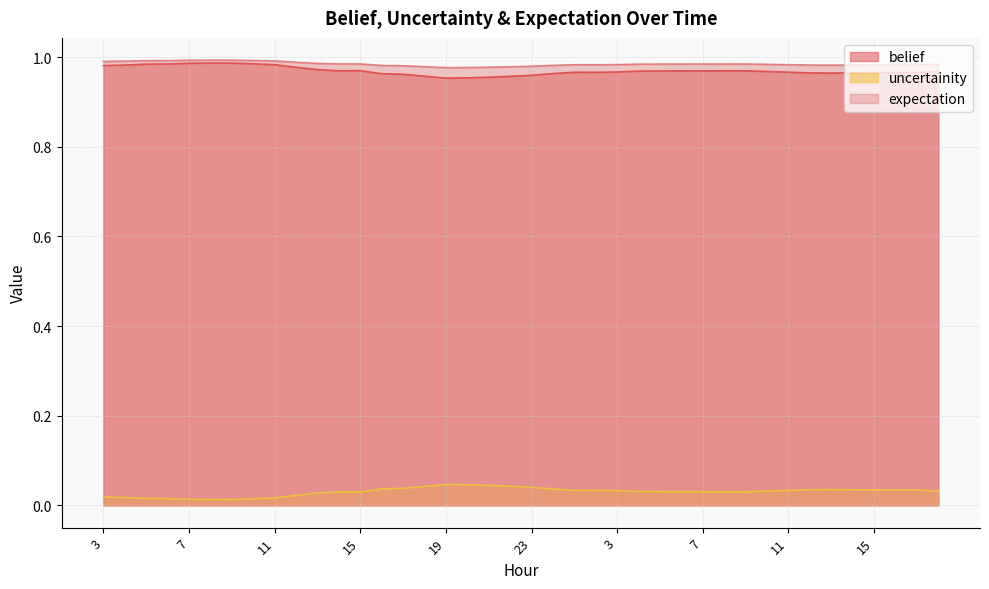

Between 17 and 0, which series saw the biggest shift?

uncertainity